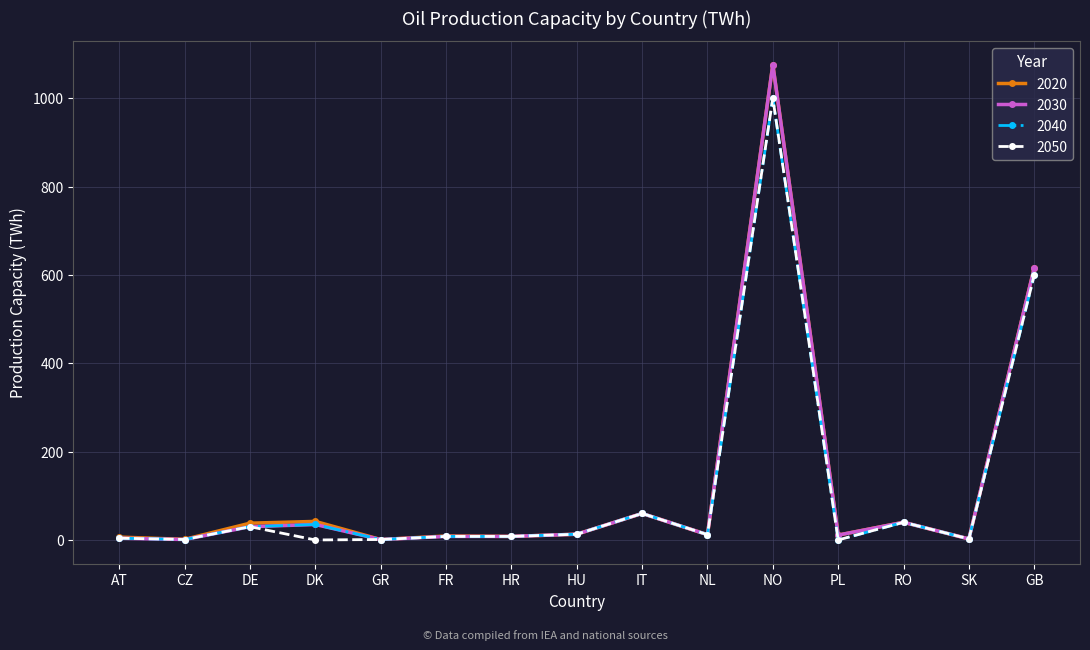

What is the label of the 3rd point from the left?

DE